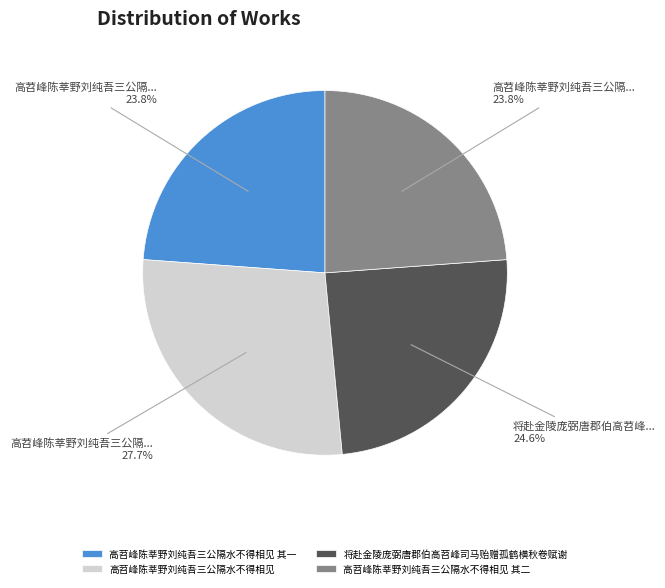

Does 高苕峰陈莘野刘纯吾三公隔水不得相见 account for over 50% of the chart?

No